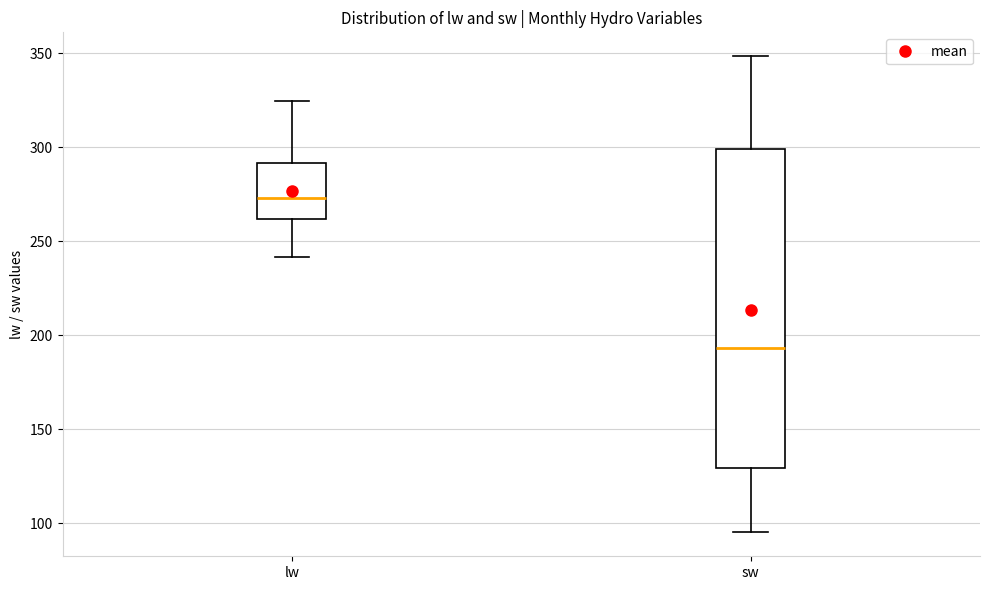

Which box's median line is the lowest?

sw